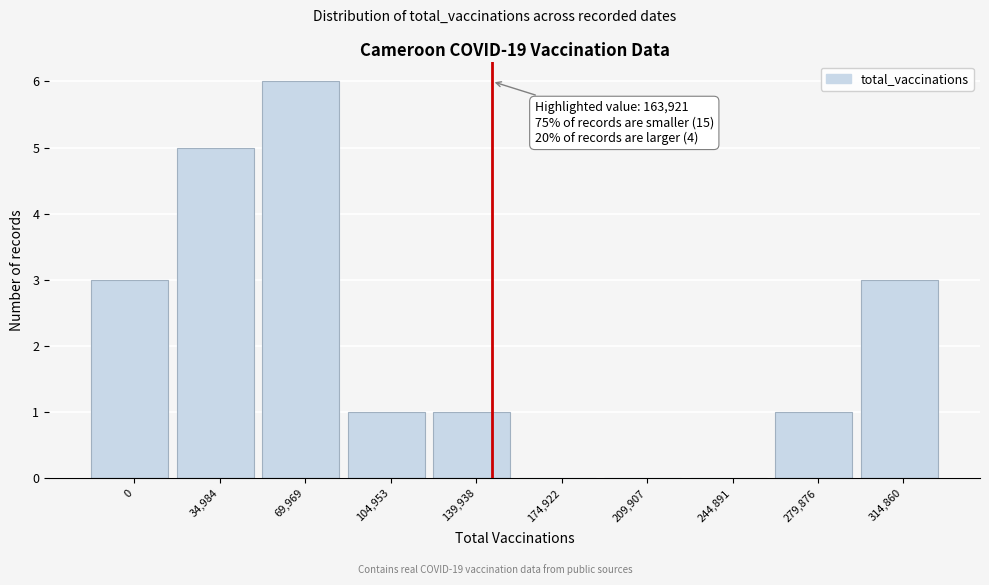

Reading left to right, transcribe all the data shown in this chart.

0=3	34,984=5	69,969=6	104,953=1	139,938=1	174,922=0	209,907=0	244,891=0	279,876=1	314,860=3